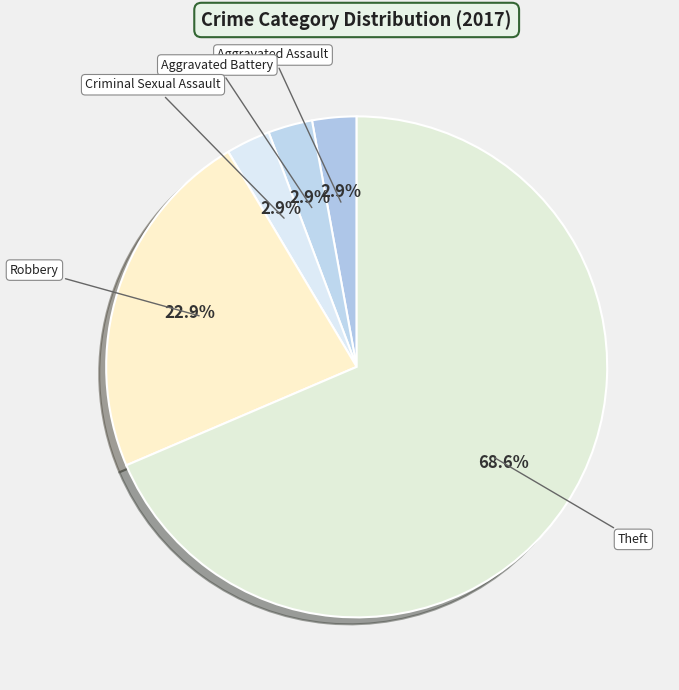

Does Criminal Sexual Assault account for over 50% of the chart?

No